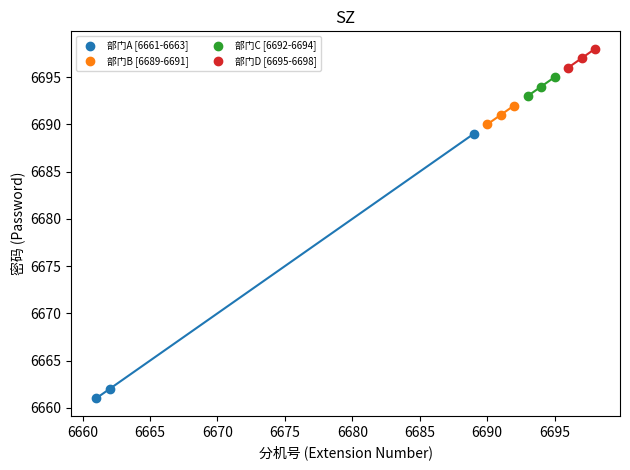

Which series has the widest spread of Y values?

部门A [6661-6663]